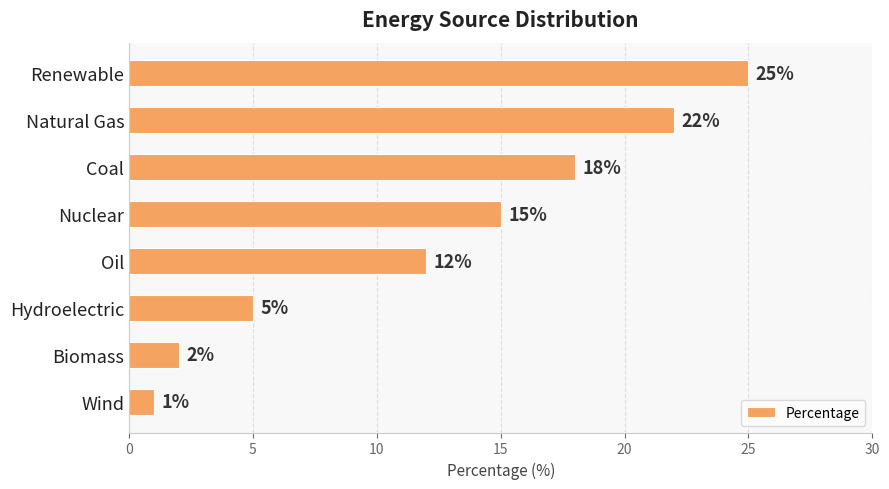

The chart shows a value of 18 at Coal. True or false?

True